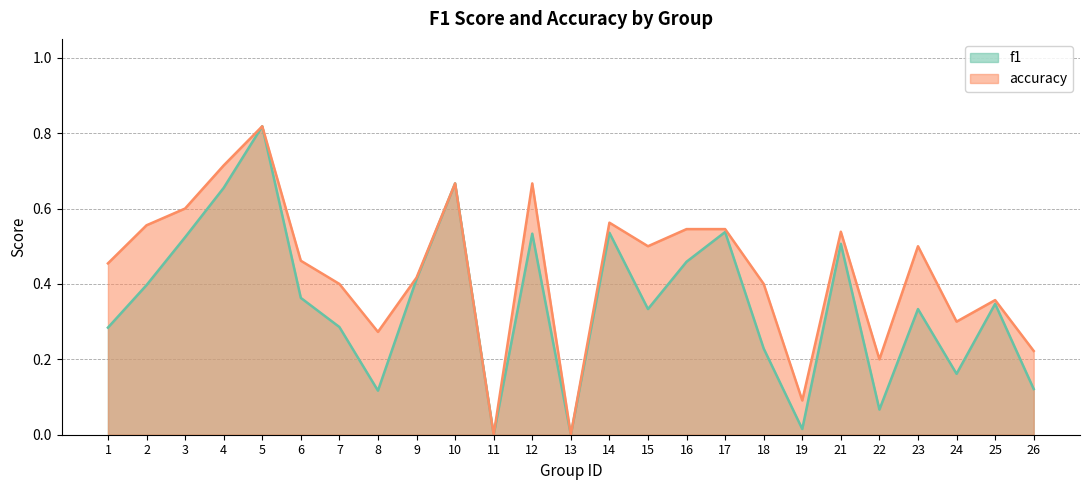

Which series changed the most between 14 and 18?

f1